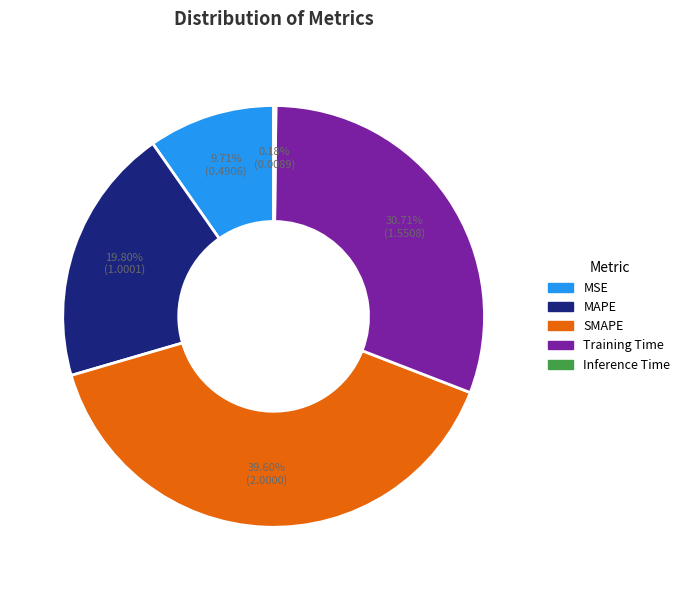

Does MSE account for over 50% of the chart?

No